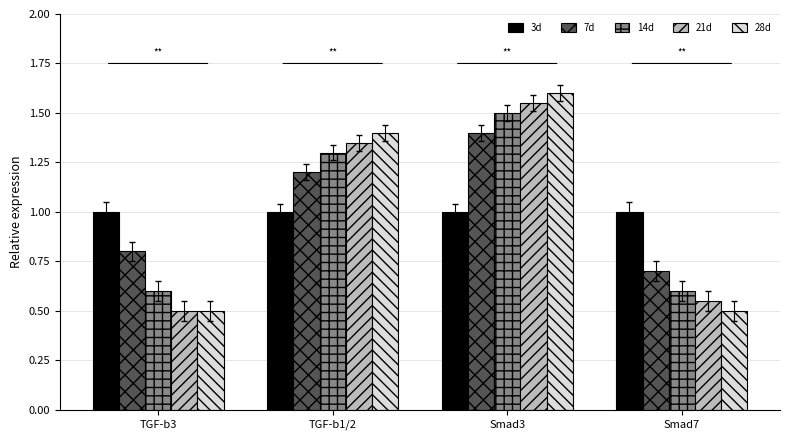

What is the total value across all series at Smad7?

3.4